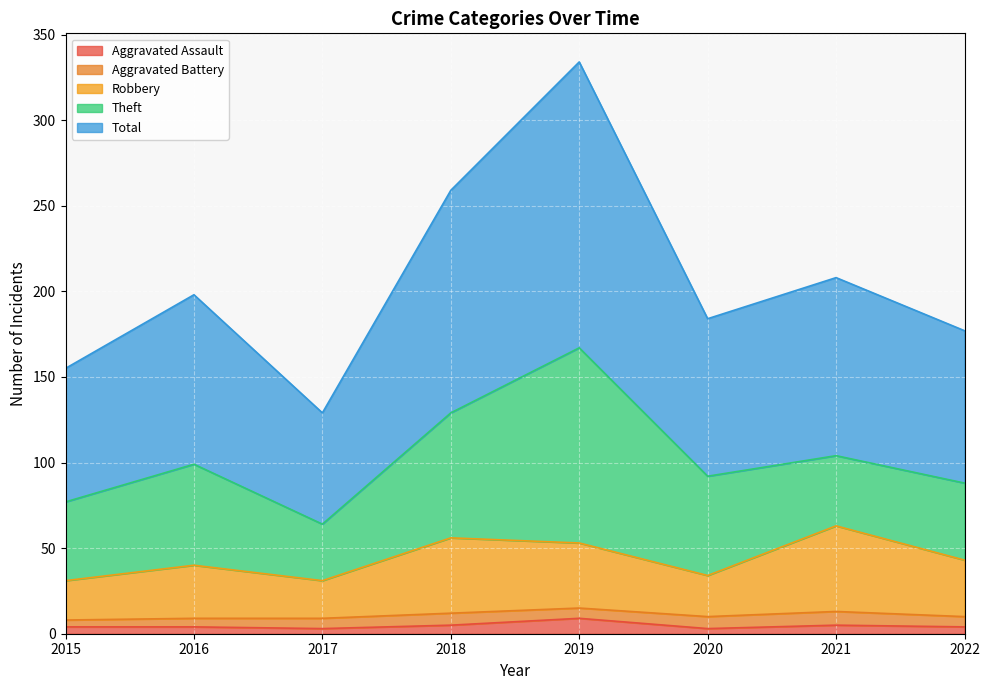

At which category is the sum across all series the highest?

2019